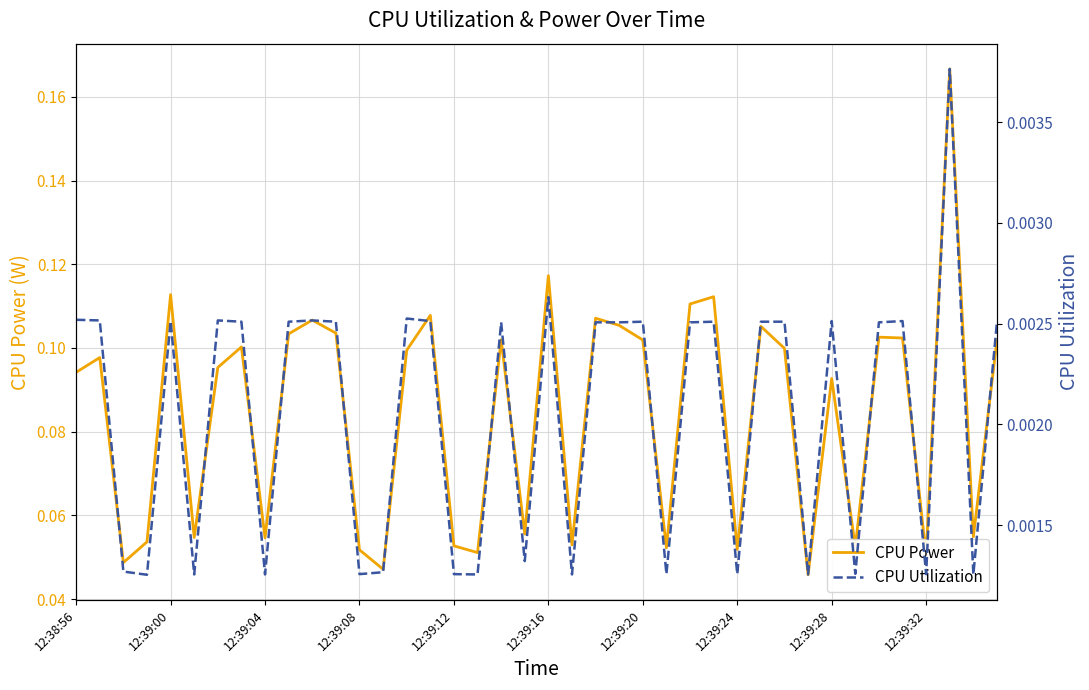

Rank the series by their maximum value, from highest to lowest.

CPU Power, CPU Utilization